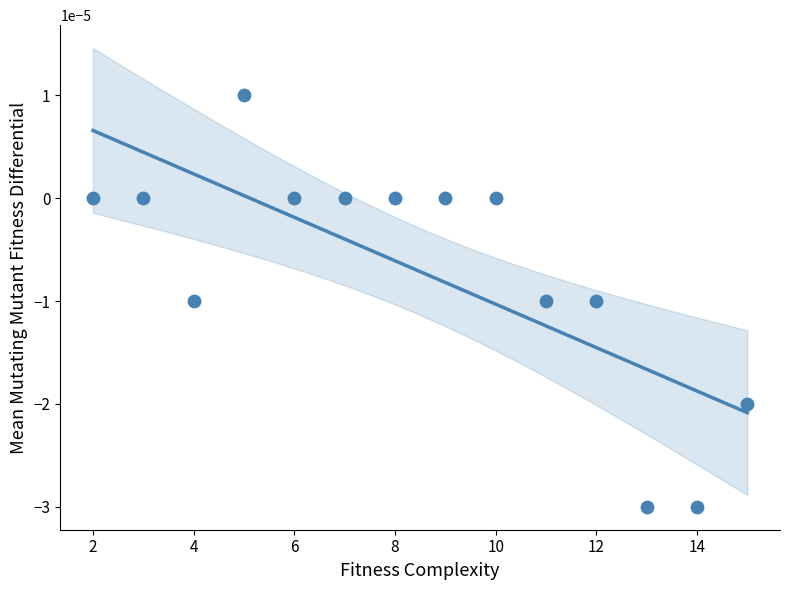

What is the range of X values (max minus min)?

13.0